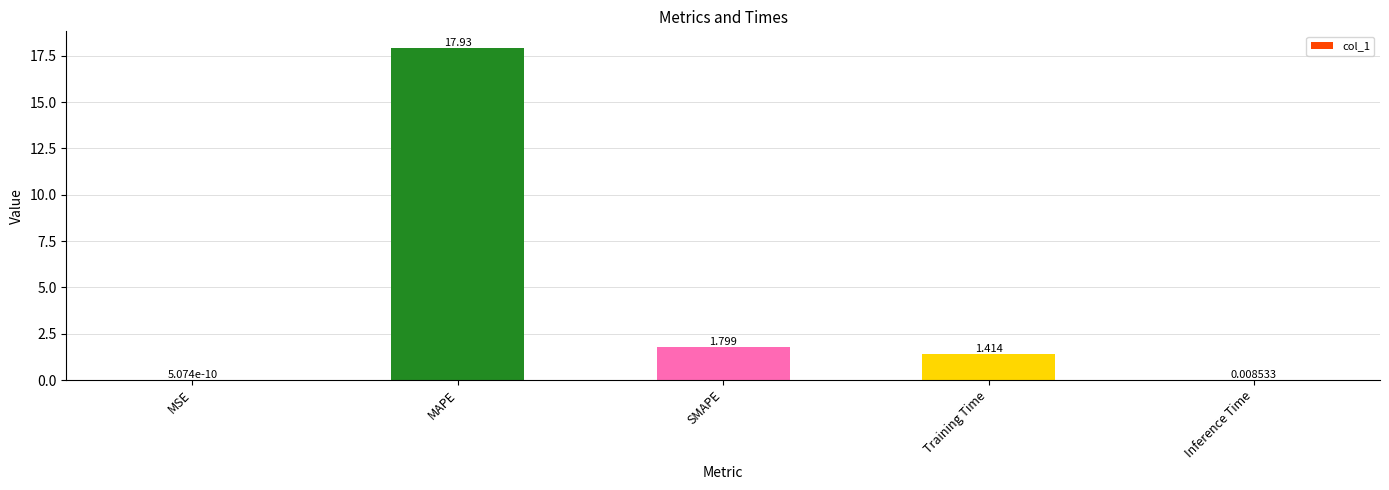

Which label corresponds to the largest value in the chart?

MAPE